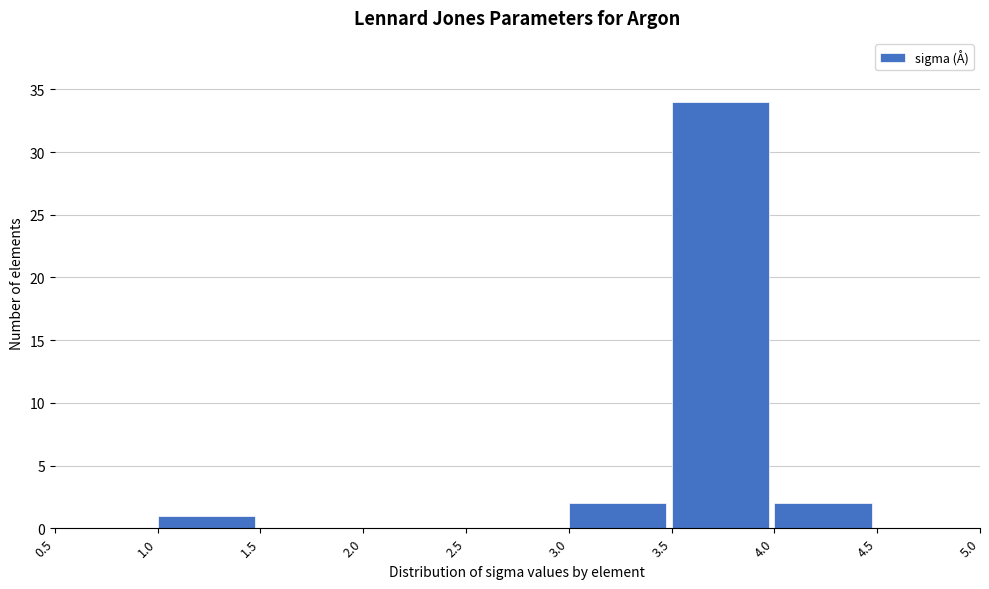

What is the height of the bar covering 3.0 to 3.5 on the x-axis? The values are not printed on the chart, so give them approximately, as read against the axis.

2